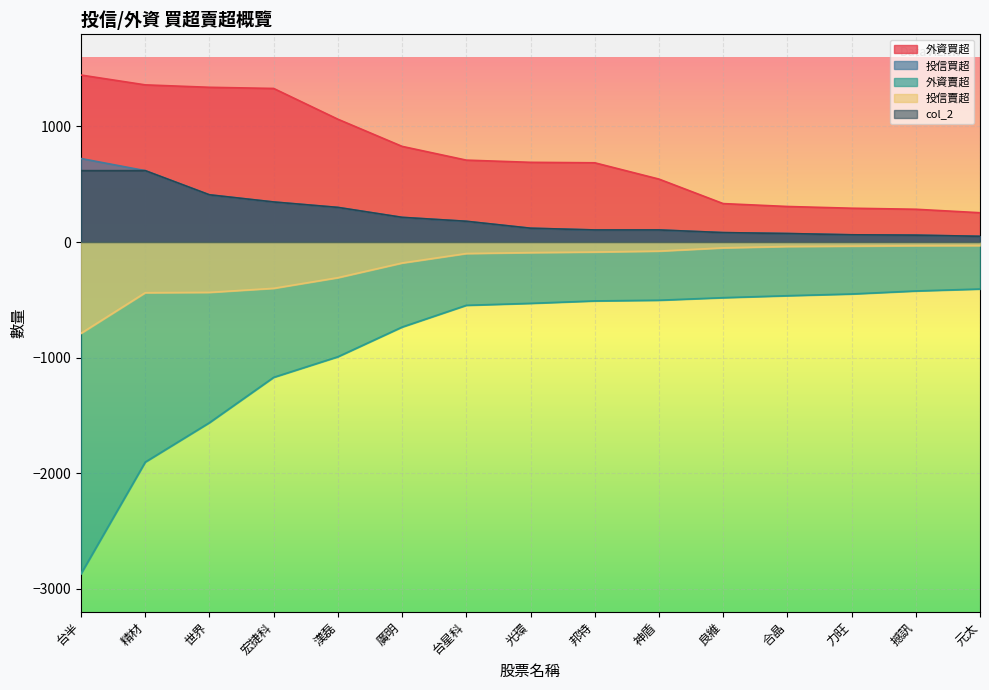

The value of col_2 at 漢磊 is 429. True or false?

False